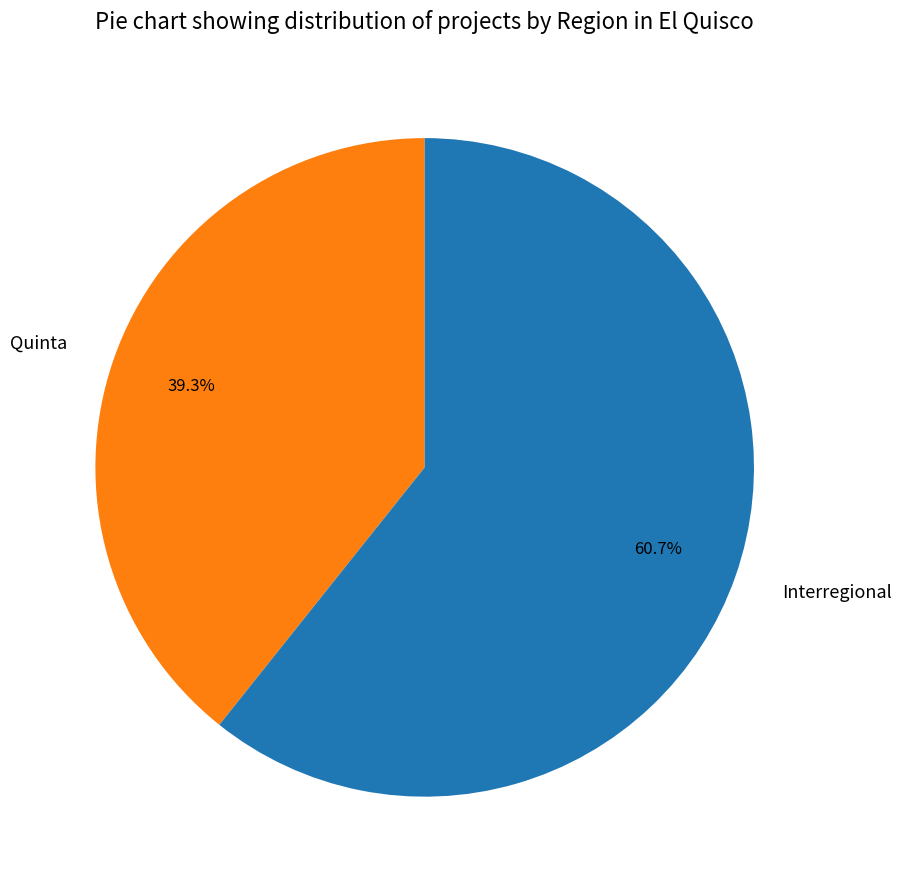

Do Quinta and Interregional together represent more than half of the pie?

Yes